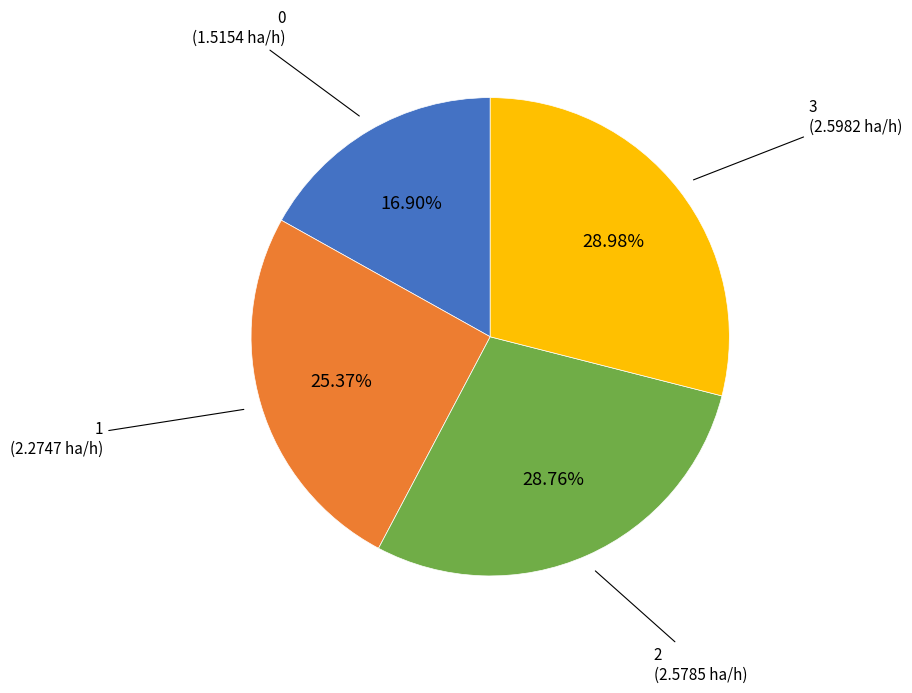

Is there a majority slice in this chart?

No